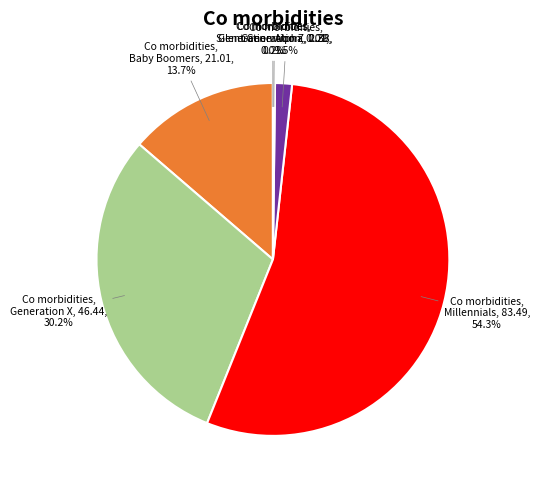

To the nearest percent, what is the average slice percentage?

17%